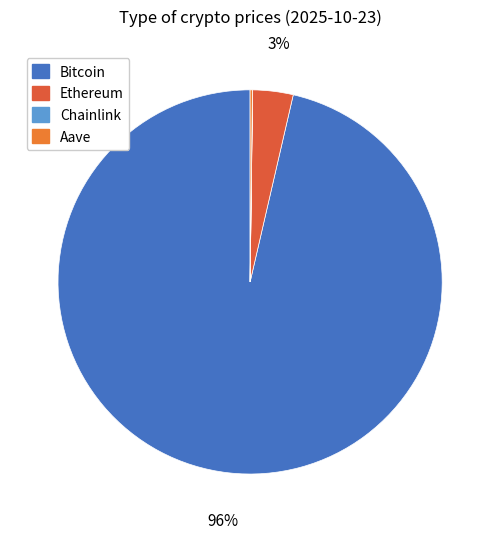

Rank the categories by value from lowest to highest.

Chainlink, Aave, Ethereum, Bitcoin